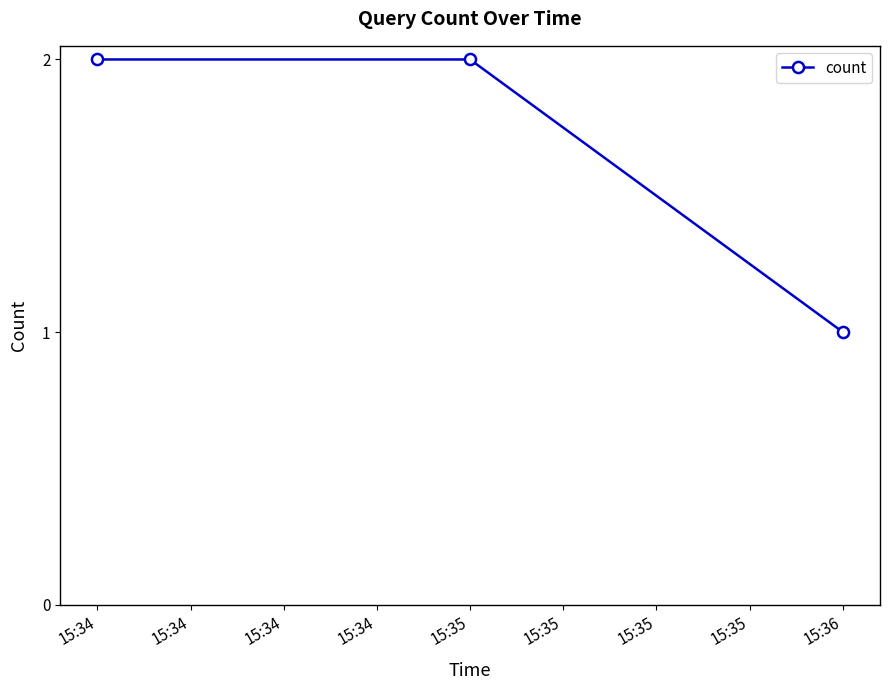

What is the sum of all values?

5